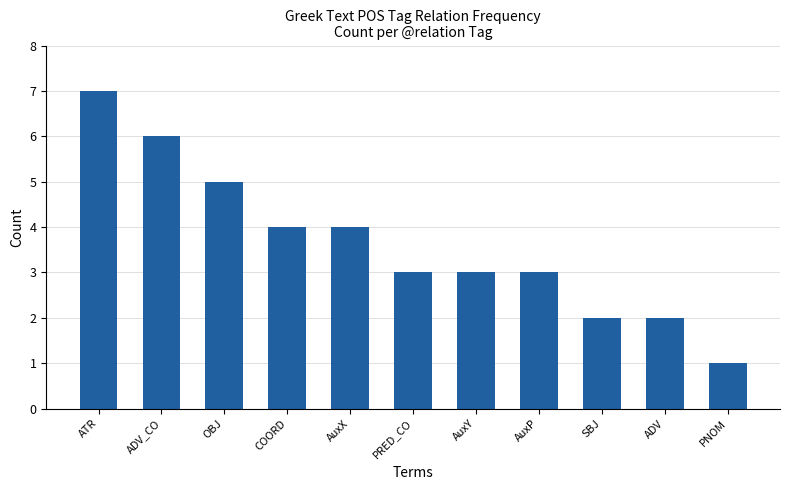

The chart shows a value of 5 at PRED_CO. True or false?

False